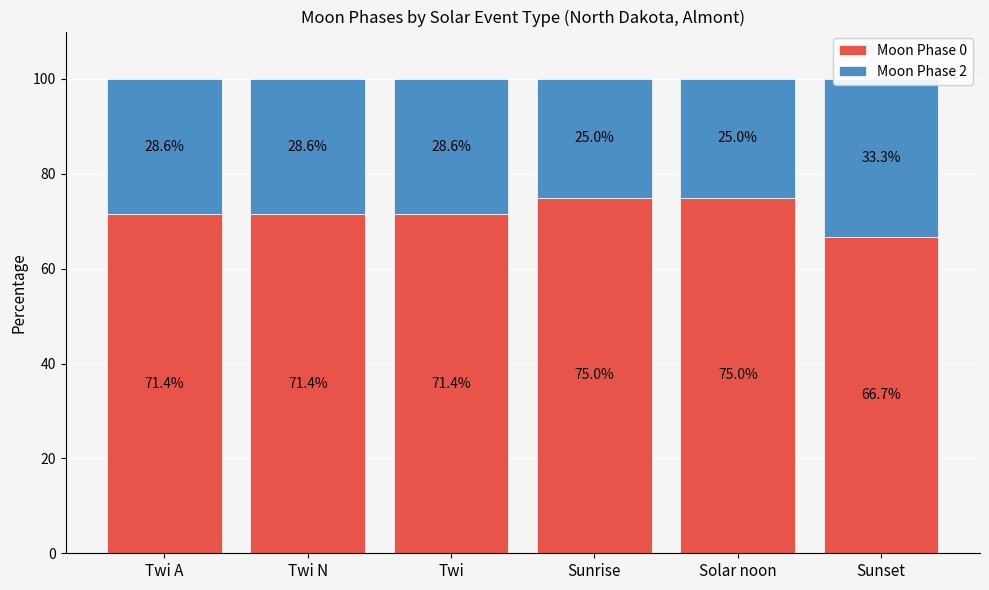

Which series has the widest spread of values?

Moon Phase 0